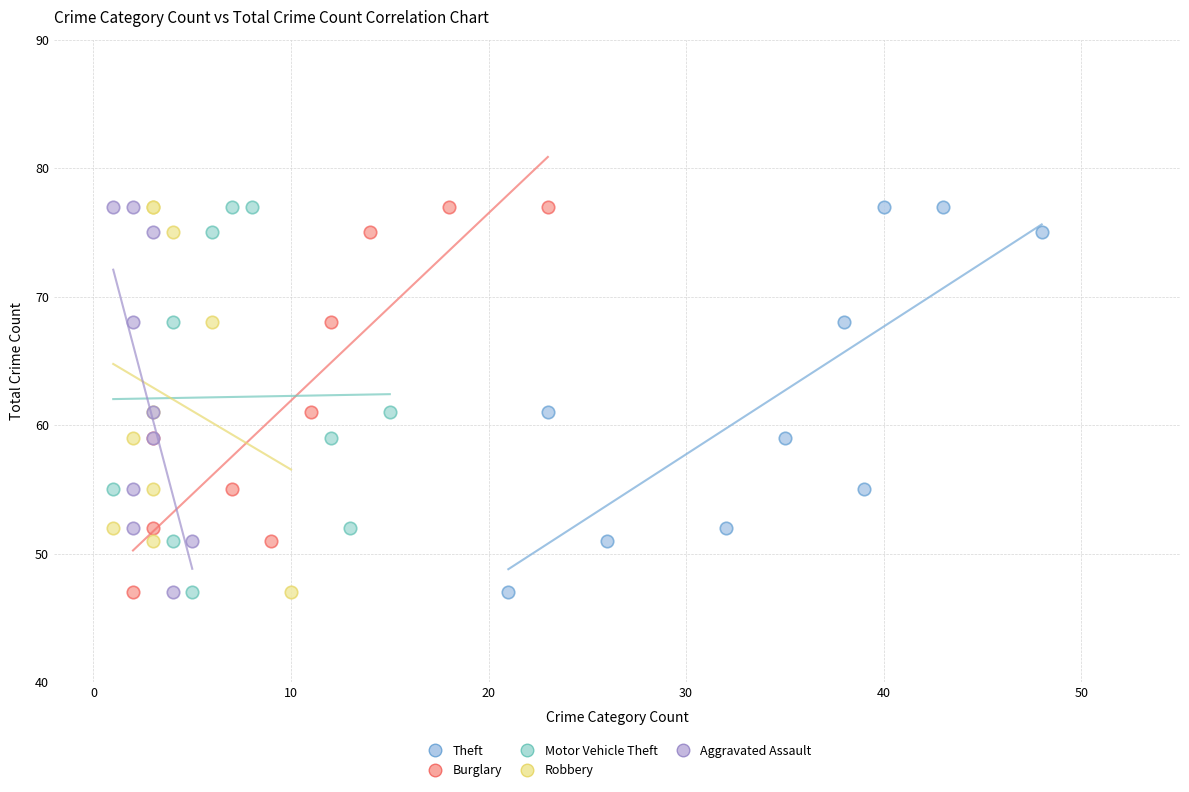

What are all the series names shown in the legend?

Theft, Burglary, Motor Vehicle Theft, Robbery, Aggravated Assault